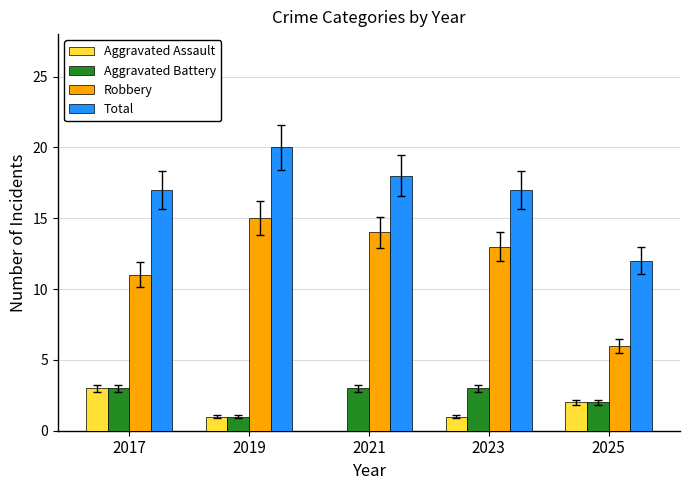

What is the sum of all Aggravated Assault values?

7